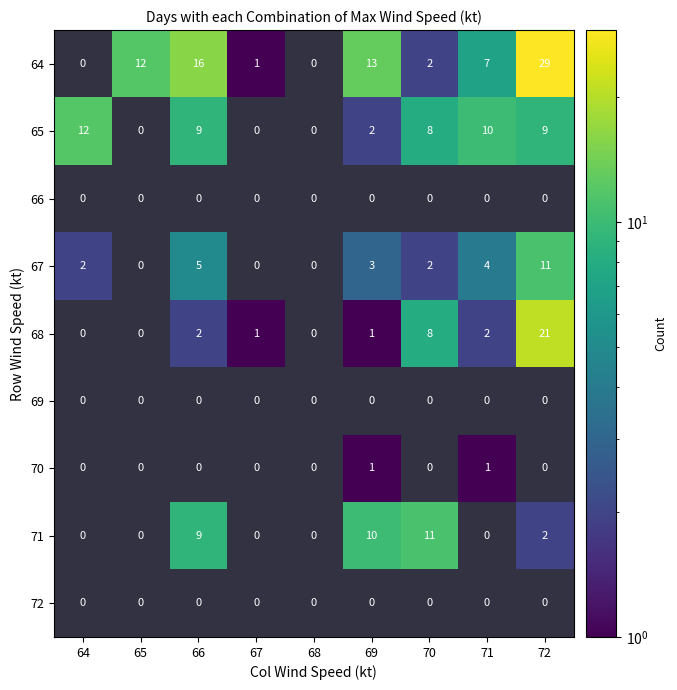

What is the greatest value displayed?

29